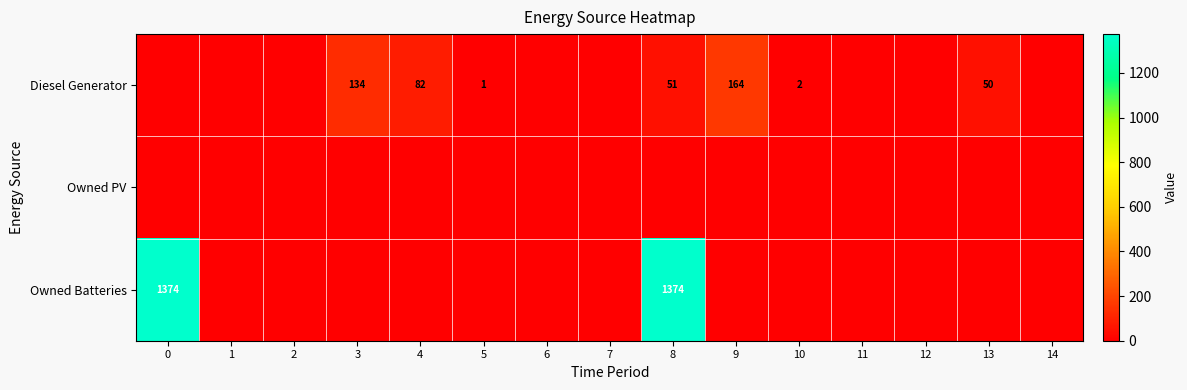

Which series changed the most between 6 and 9?

Diesel Generator